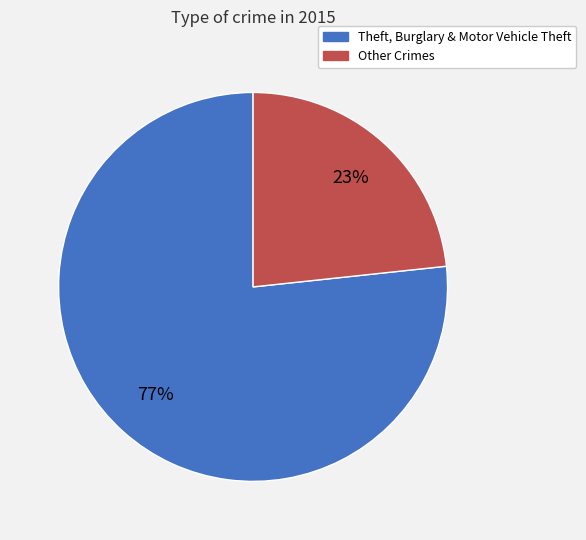

Does any single category account for the majority?

Yes